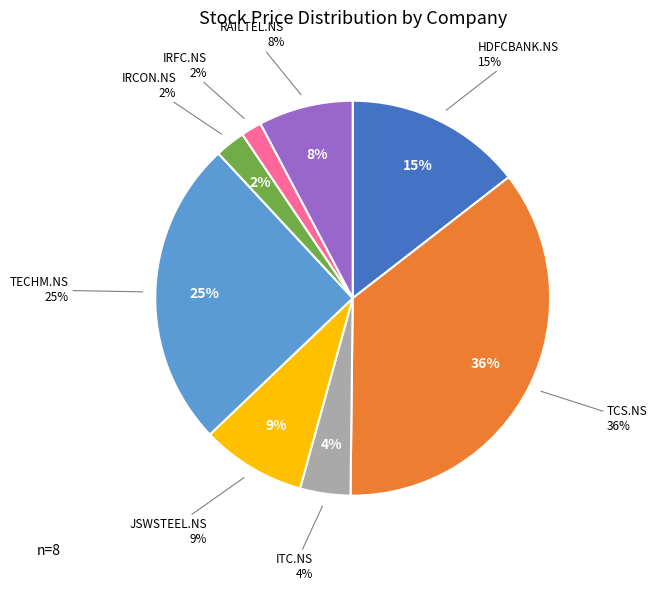

What percentage is the RAILTEL.NS slice, to the nearest percent?

8%